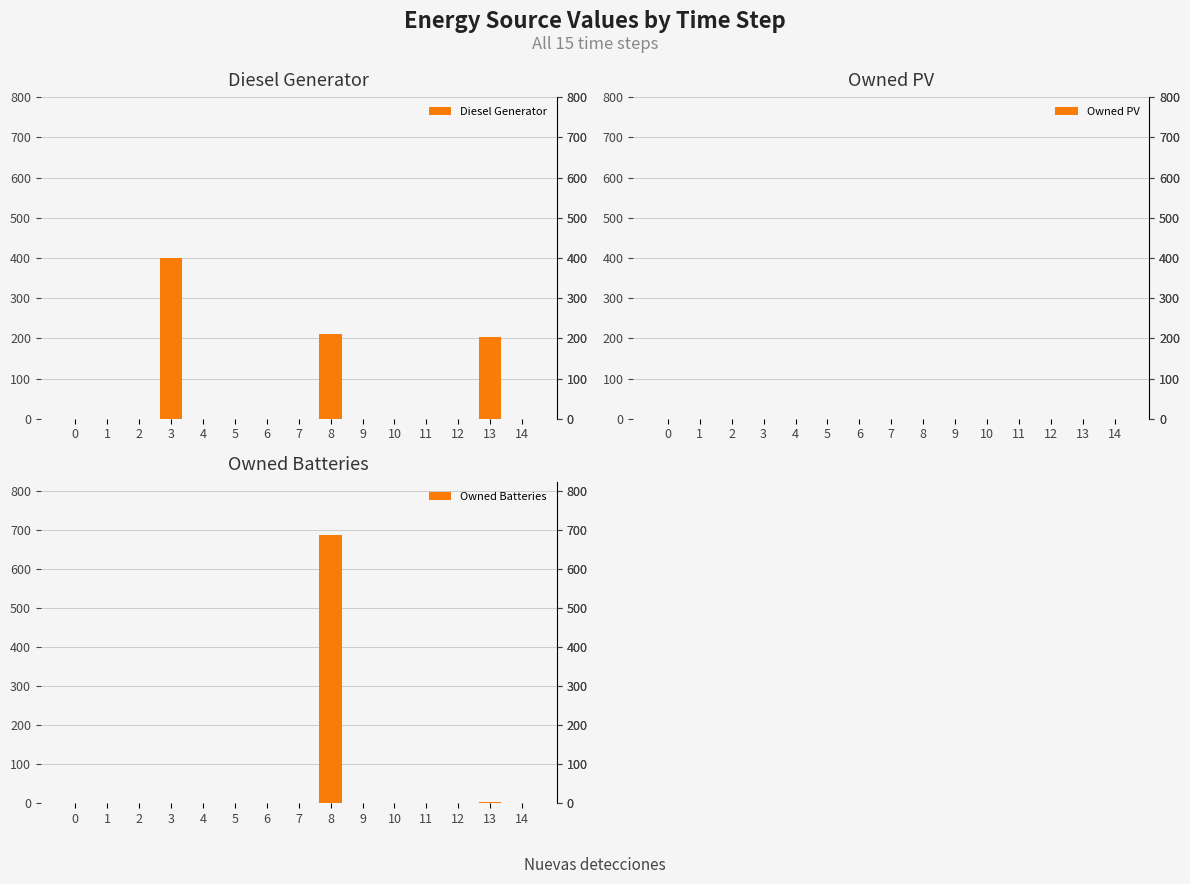

Does the chart contain any negative values?

No